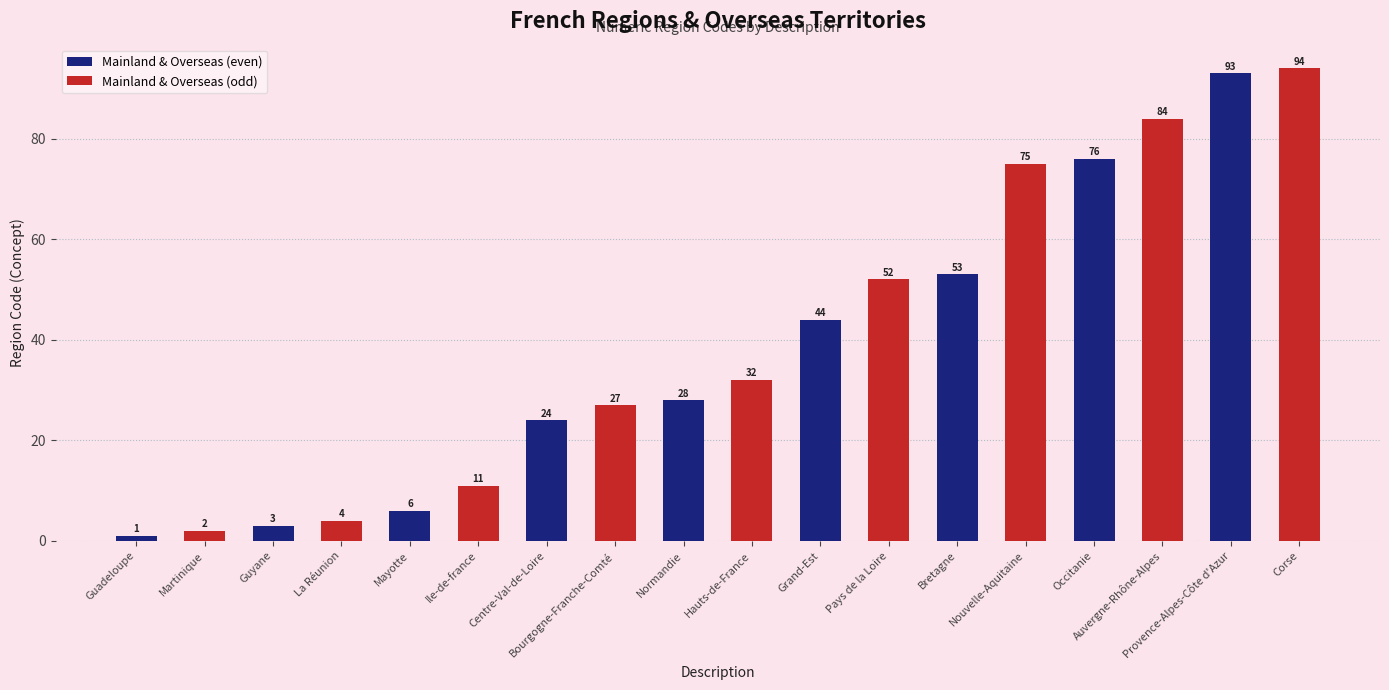

Does the chart contain stacked bars?

No